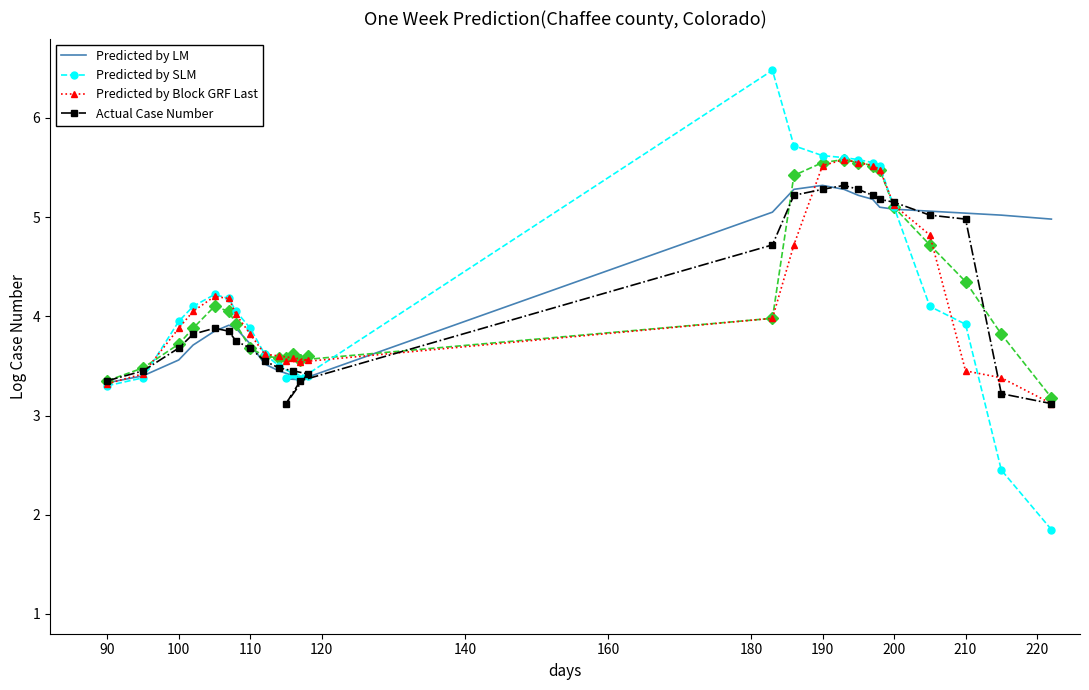

Rank the series by their maximum value, from lowest to highest.

Predicted by LM, Actual Case Number, Predicted by Block GRF Last, Predicted by SLM